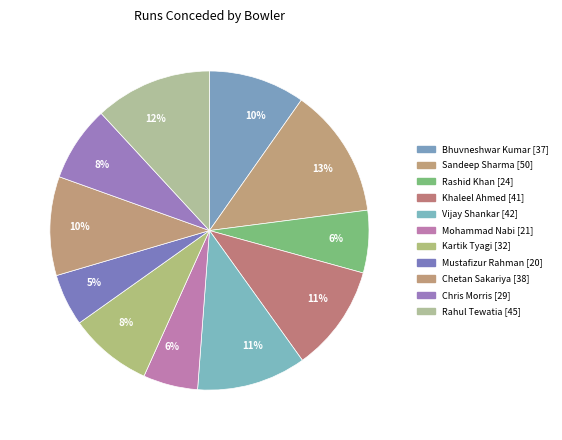

Count the number of slices in the pie.

11